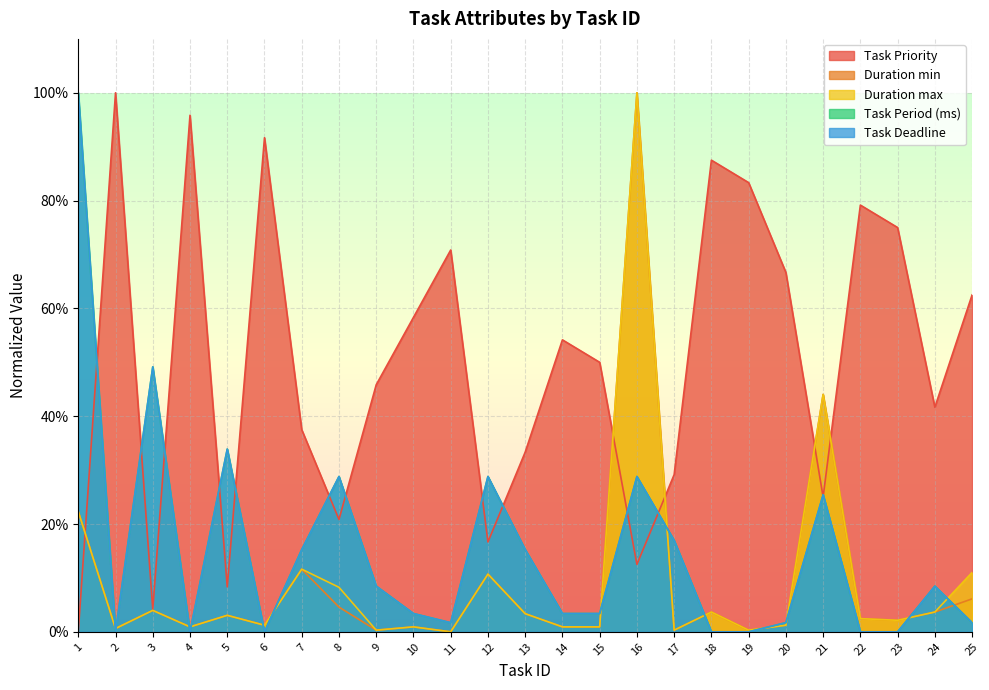

Reading left to right, what are all the values shown in this chart?

Task Priority: 0.0	1.0	0.0	1.0	0.1	0.9	0.4	0.2	0.5	0.6	0.7	0.2	0.3	0.5	0.5	0.1	0.3	0.9	0.8	0.7	0.2	0.8	0.8	0.4	0.6
Duration min: 0.2	0.0	0.0	0.0	0.0	0.0	0.1	0.0	0.0	0.0	0.0	0.1	0.0	0.0	0.0	1.0	0.0	0.0	0.0	0.0	0.4	0.0	0.0	0.0	0.1
Duration max: 0.2	0.0	0.0	0.0	0.0	0.0	0.1	0.1	0.0	0.0	0.0	0.1	0.0	0.0	0.0	1.0	0.0	0.0	0.0	0.0	0.4	0.0	0.0	0.0	0.1
Task Period (ms): 1.0	0.0	0.5	0.0	0.3	0.0	0.2	0.3	0.1	0.0	0.0	0.3	0.2	0.0	0.0	0.3	0.2	0.0	0.0	0.0	0.3	0.0	0.0	0.1	0.0
Task Deadline: 1.0	0.0	0.5	0.0	0.3	0.0	0.2	0.3	0.1	0.0	0.0	0.3	0.2	0.0	0.0	0.3	0.2	0.0	0.0	0.0	0.3	0.0	0.0	0.1	0.0